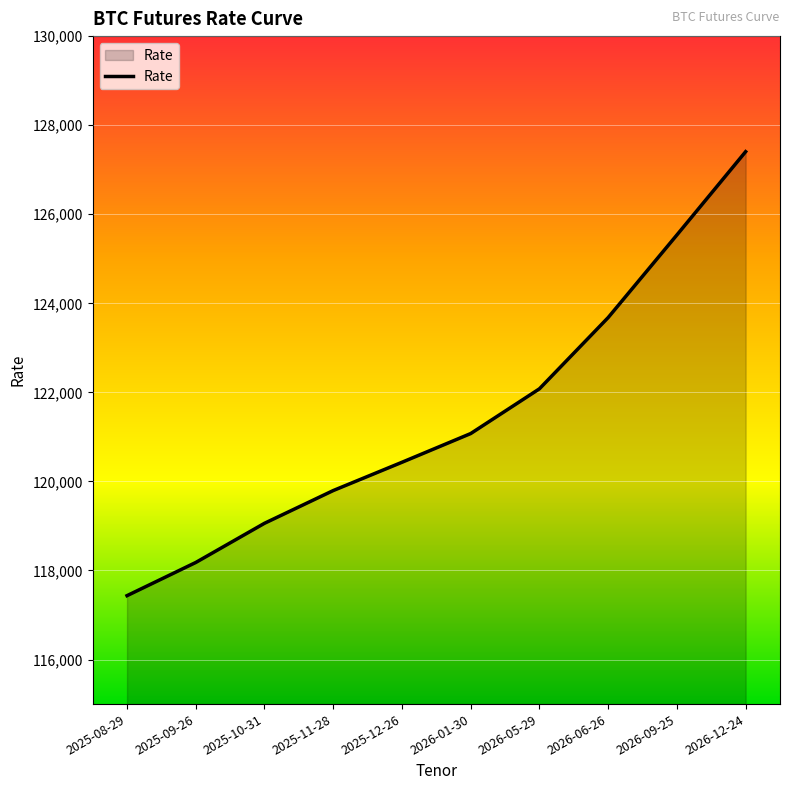

What is the ratio of the value at 2026-01-30 to the value at 2025-09-26?

1.0